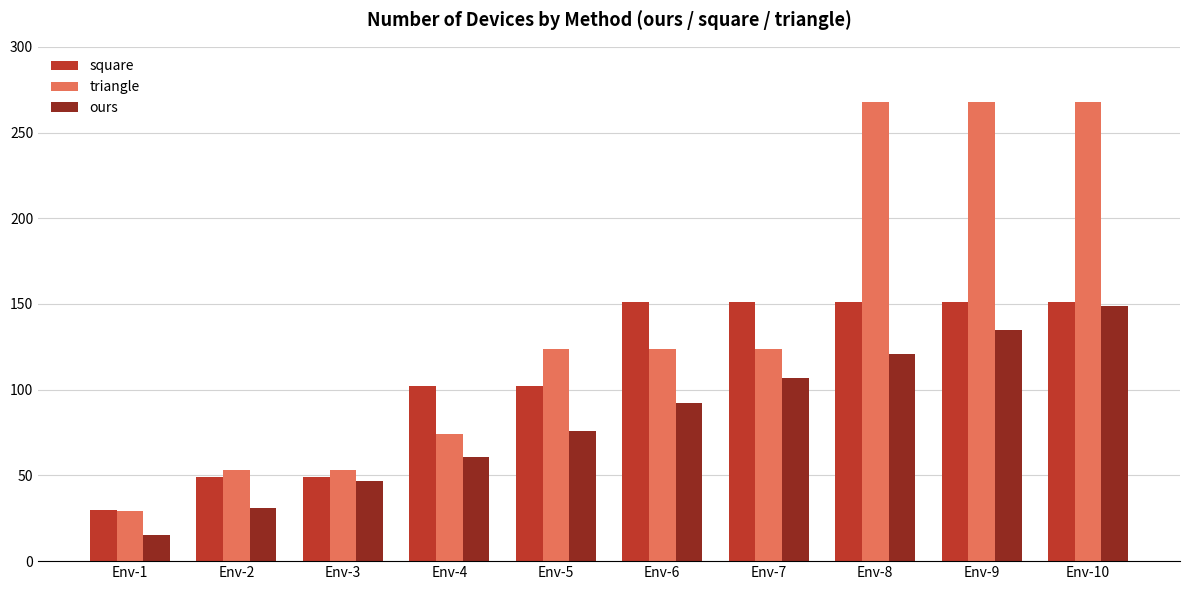

What is the difference between the square values at Env-5 and Env-9?

49